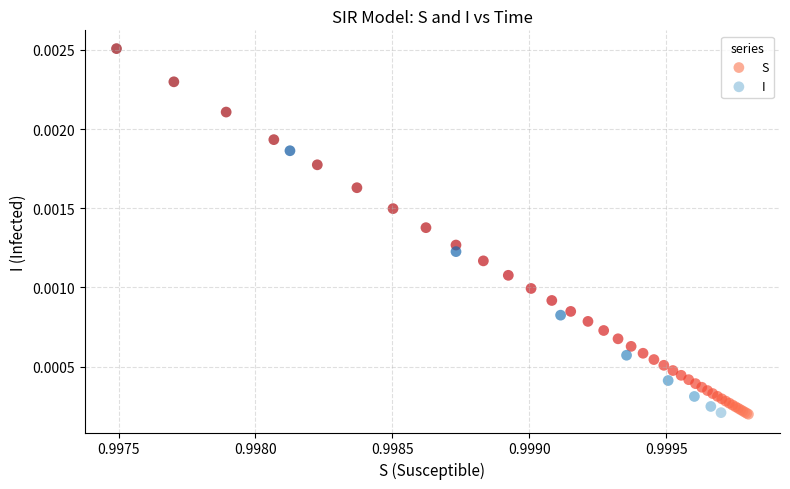

Which series has the largest Y range (max minus min)?

S